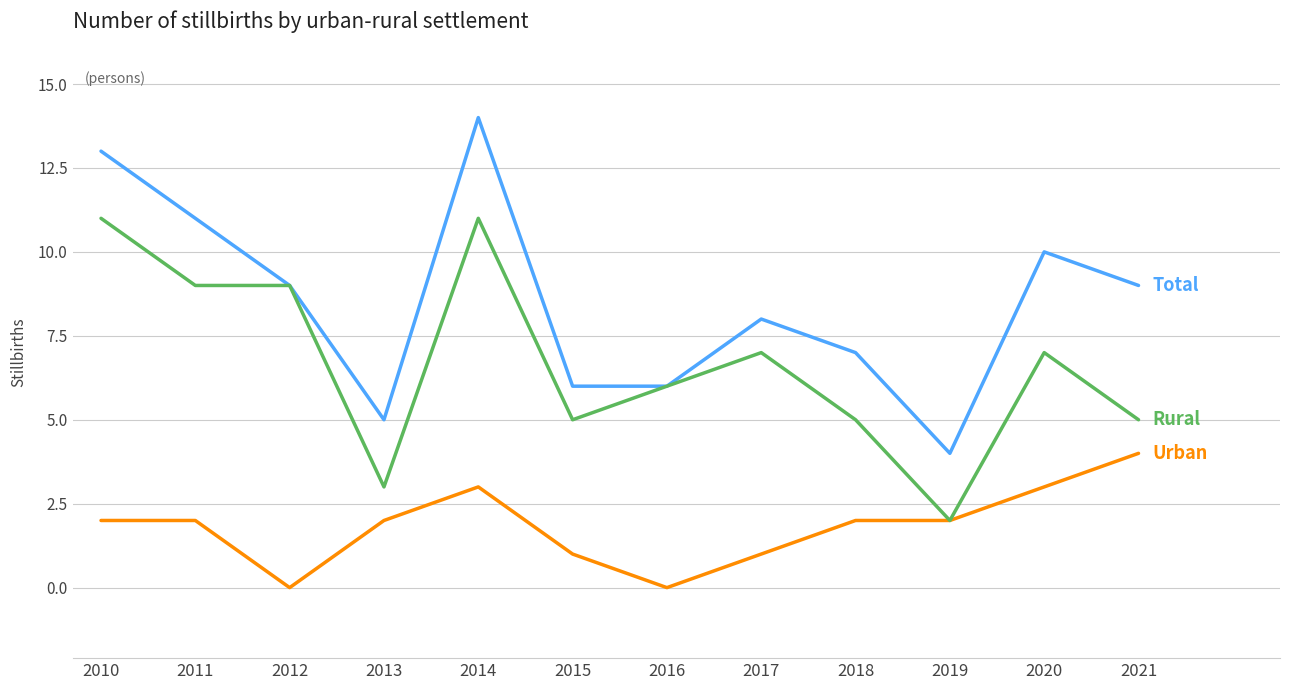

What is the difference between the highest and lowest values at 2017?

7